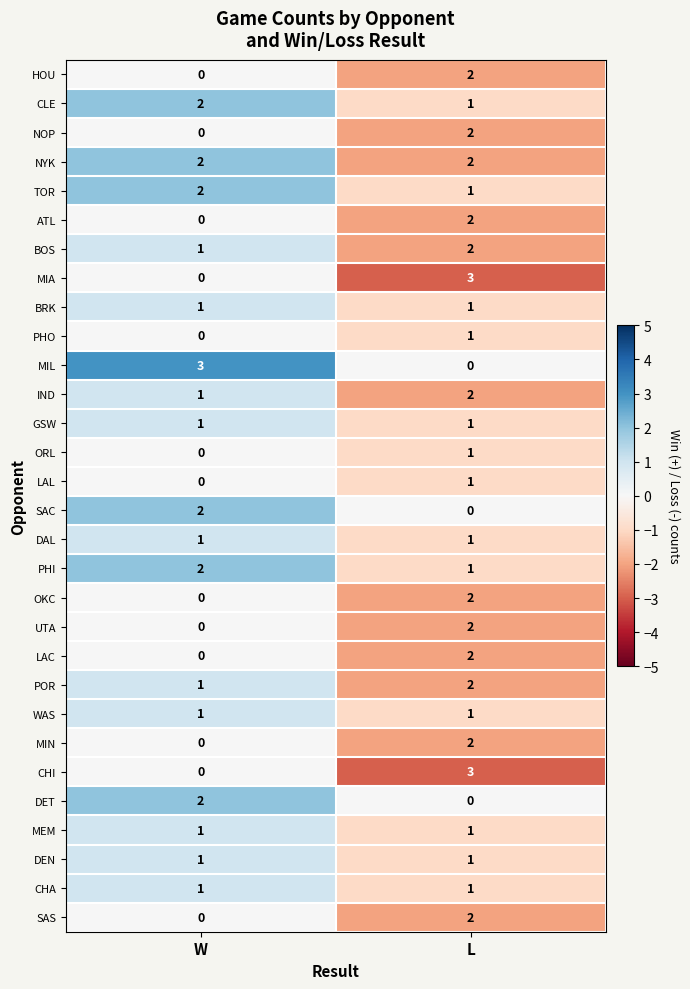

How many distinct data groups are displayed?

30